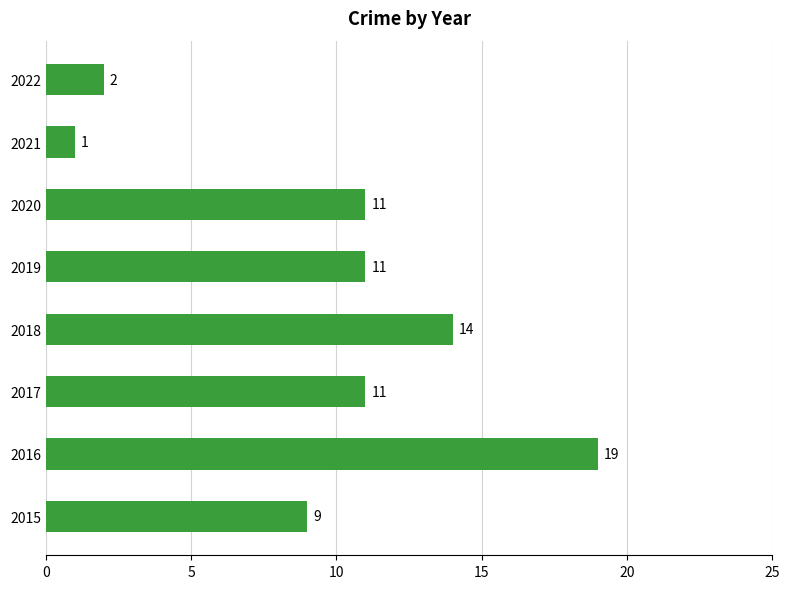

What is the difference between the maximum and minimum values?

18